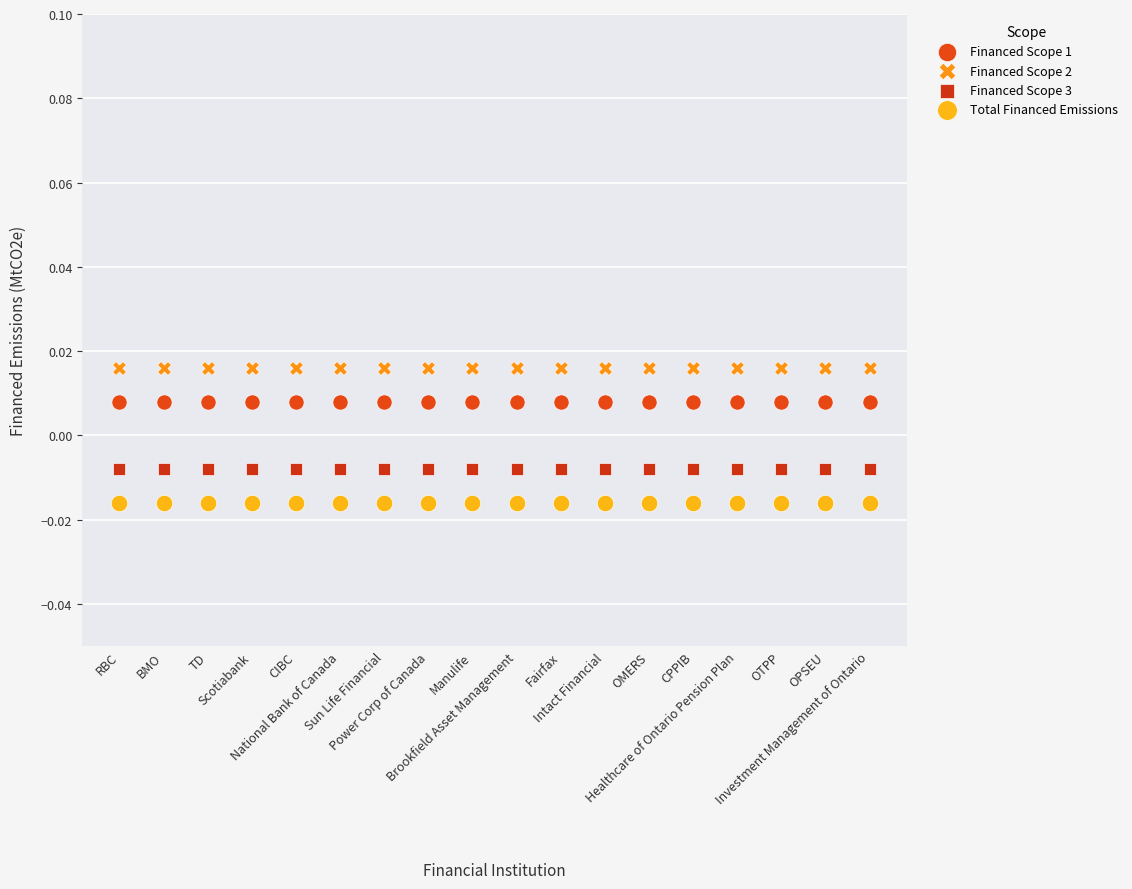

Which series contains the highest Y value?

Financed Scope 2